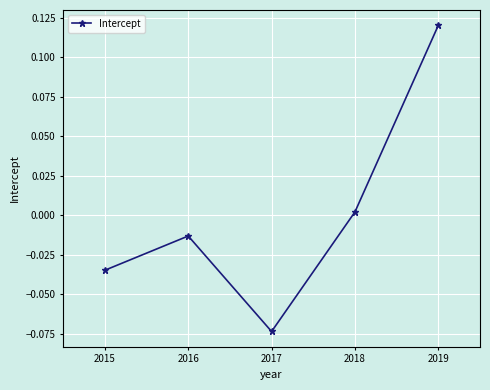

The value at 2019 is 0.2. True or false?

False